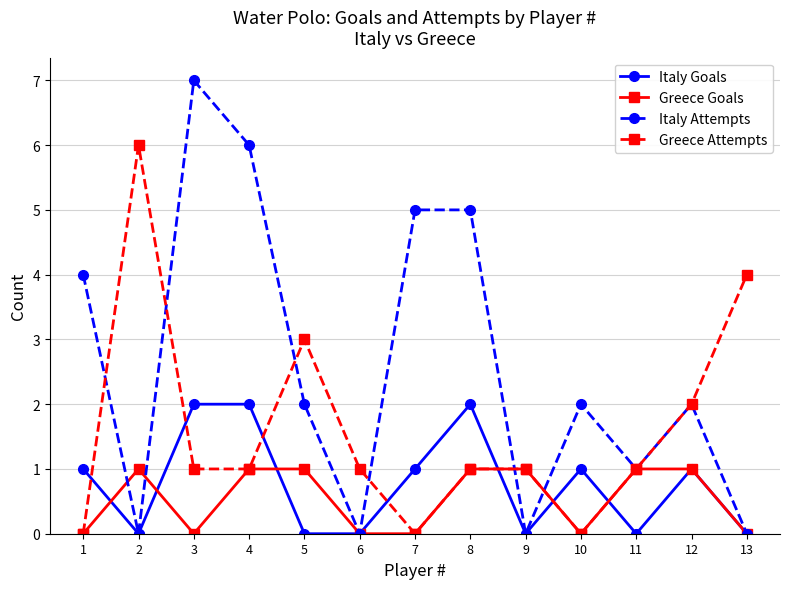

At which category does the chart reach its peak across all series?

3